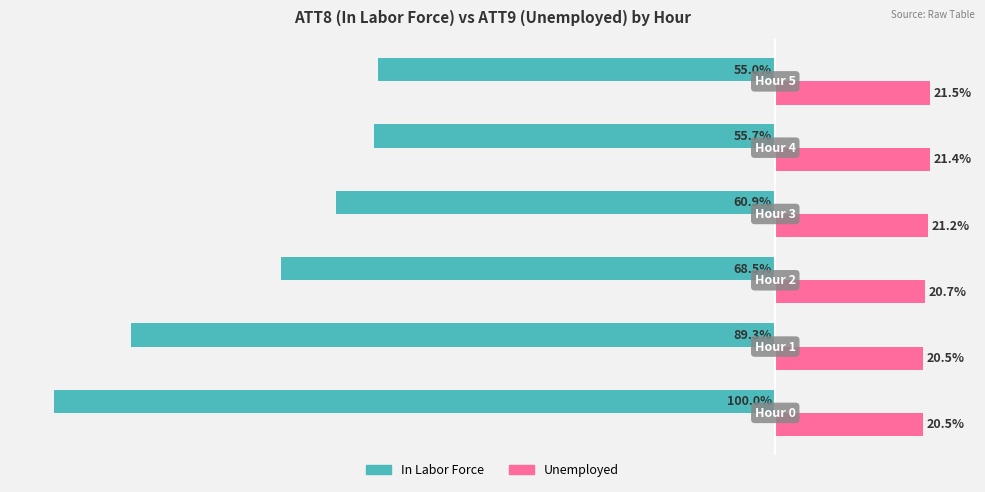

Which series has the largest total across all categories?

Unemployed